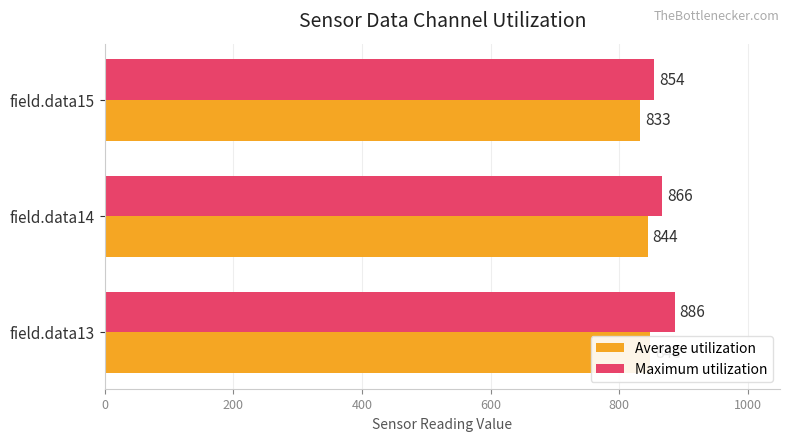

How many distinct data groups are displayed?

2